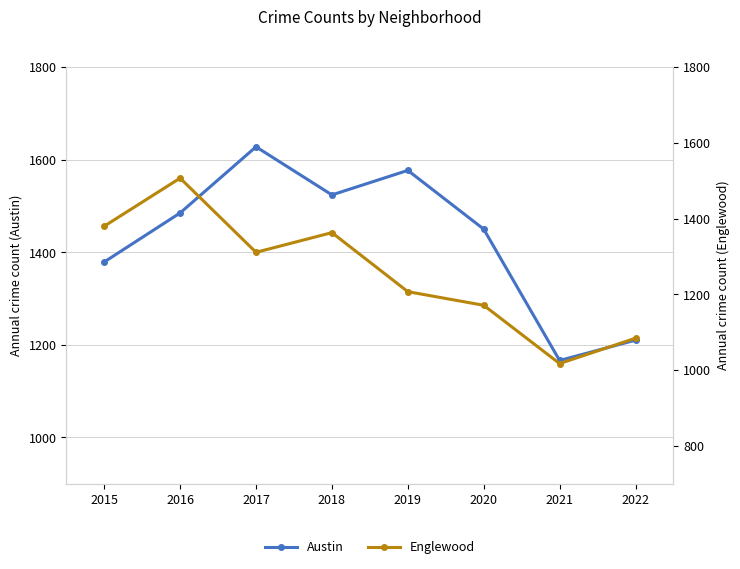

Which series changed the most between 2019 and 2022?

Austin